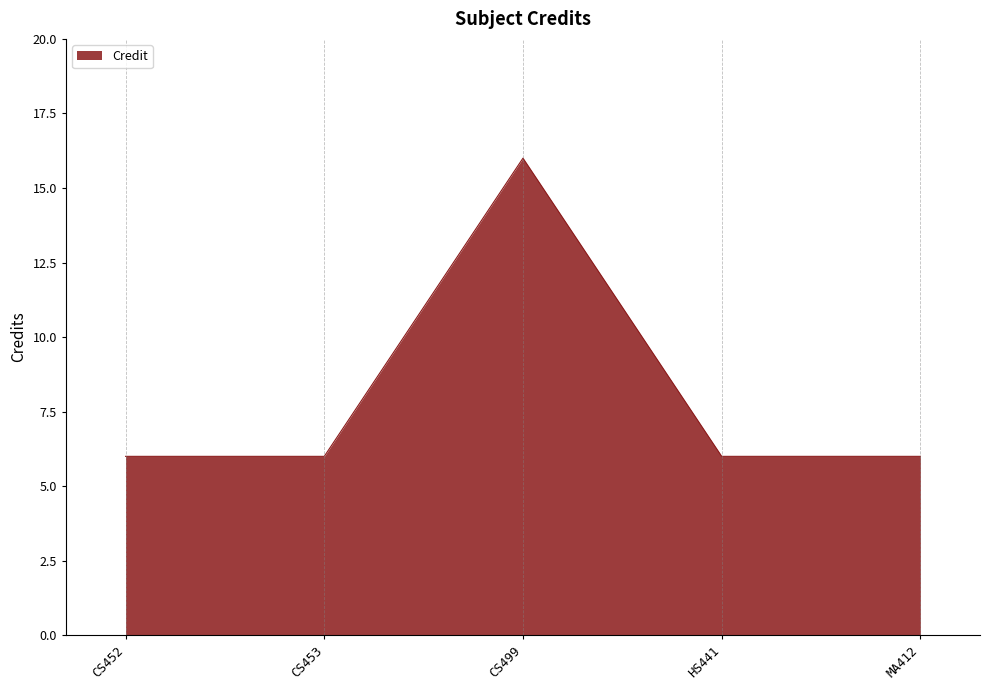

What position from the left is HS441?

4